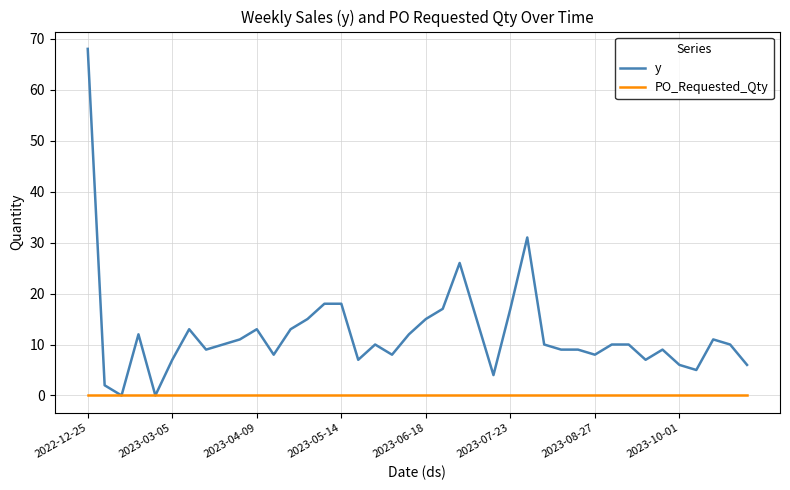

What is the maximum value for y?

68